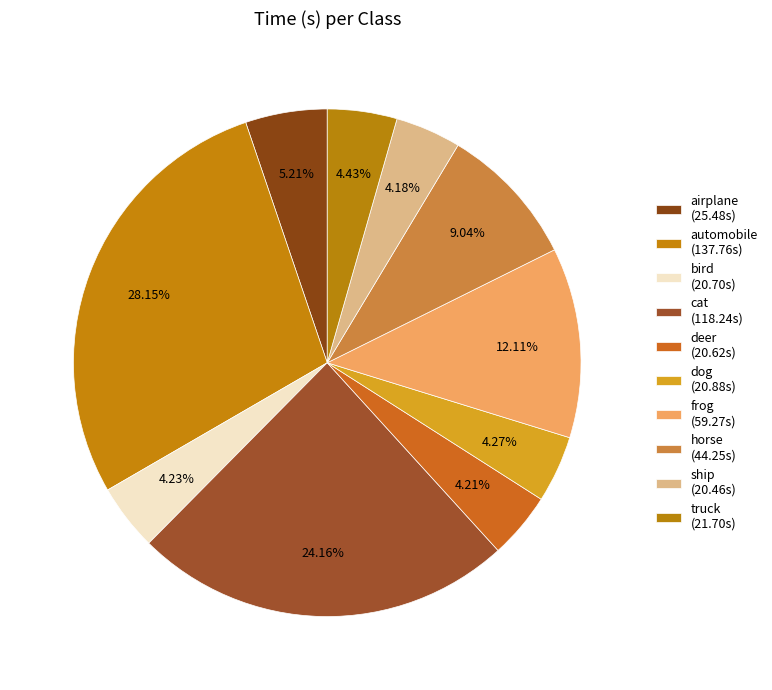

Which category has the biggest portion of the pie?

automobile